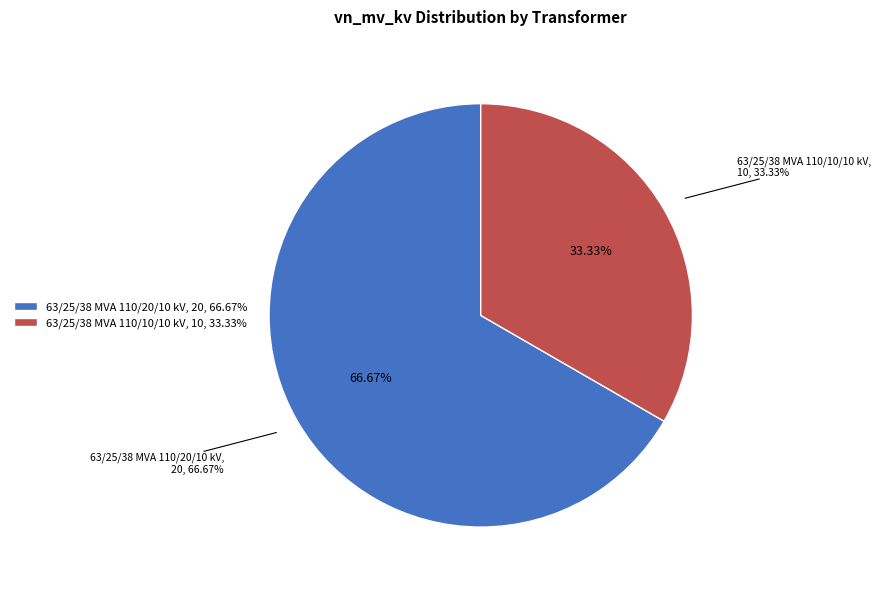

What is the smallest slice in the pie chart?

63/25/38 MVA 110/10/10 kV